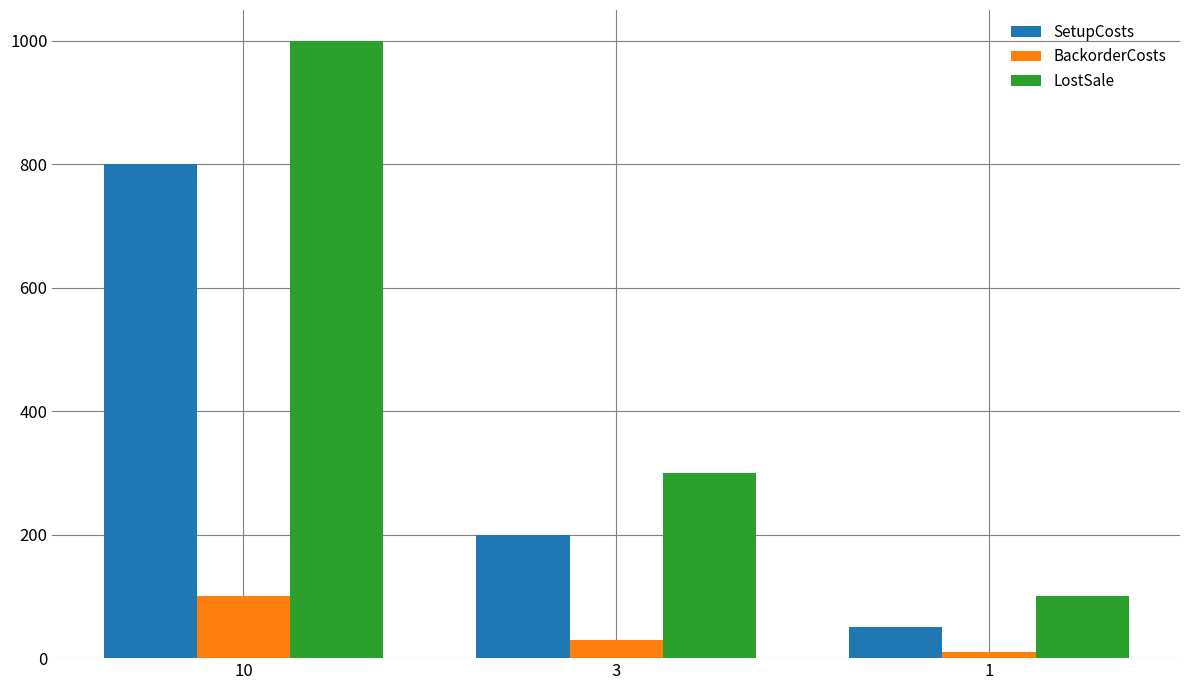

What is the minimum value for SetupCosts?

50